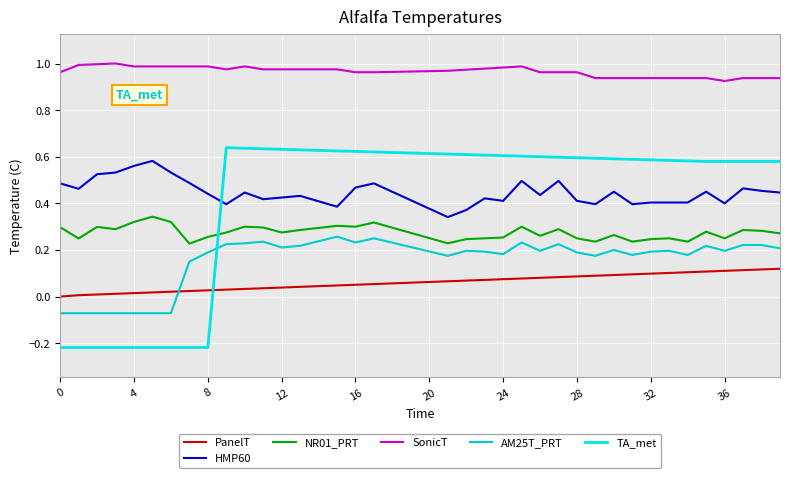

How many lines are shown in the chart?

6